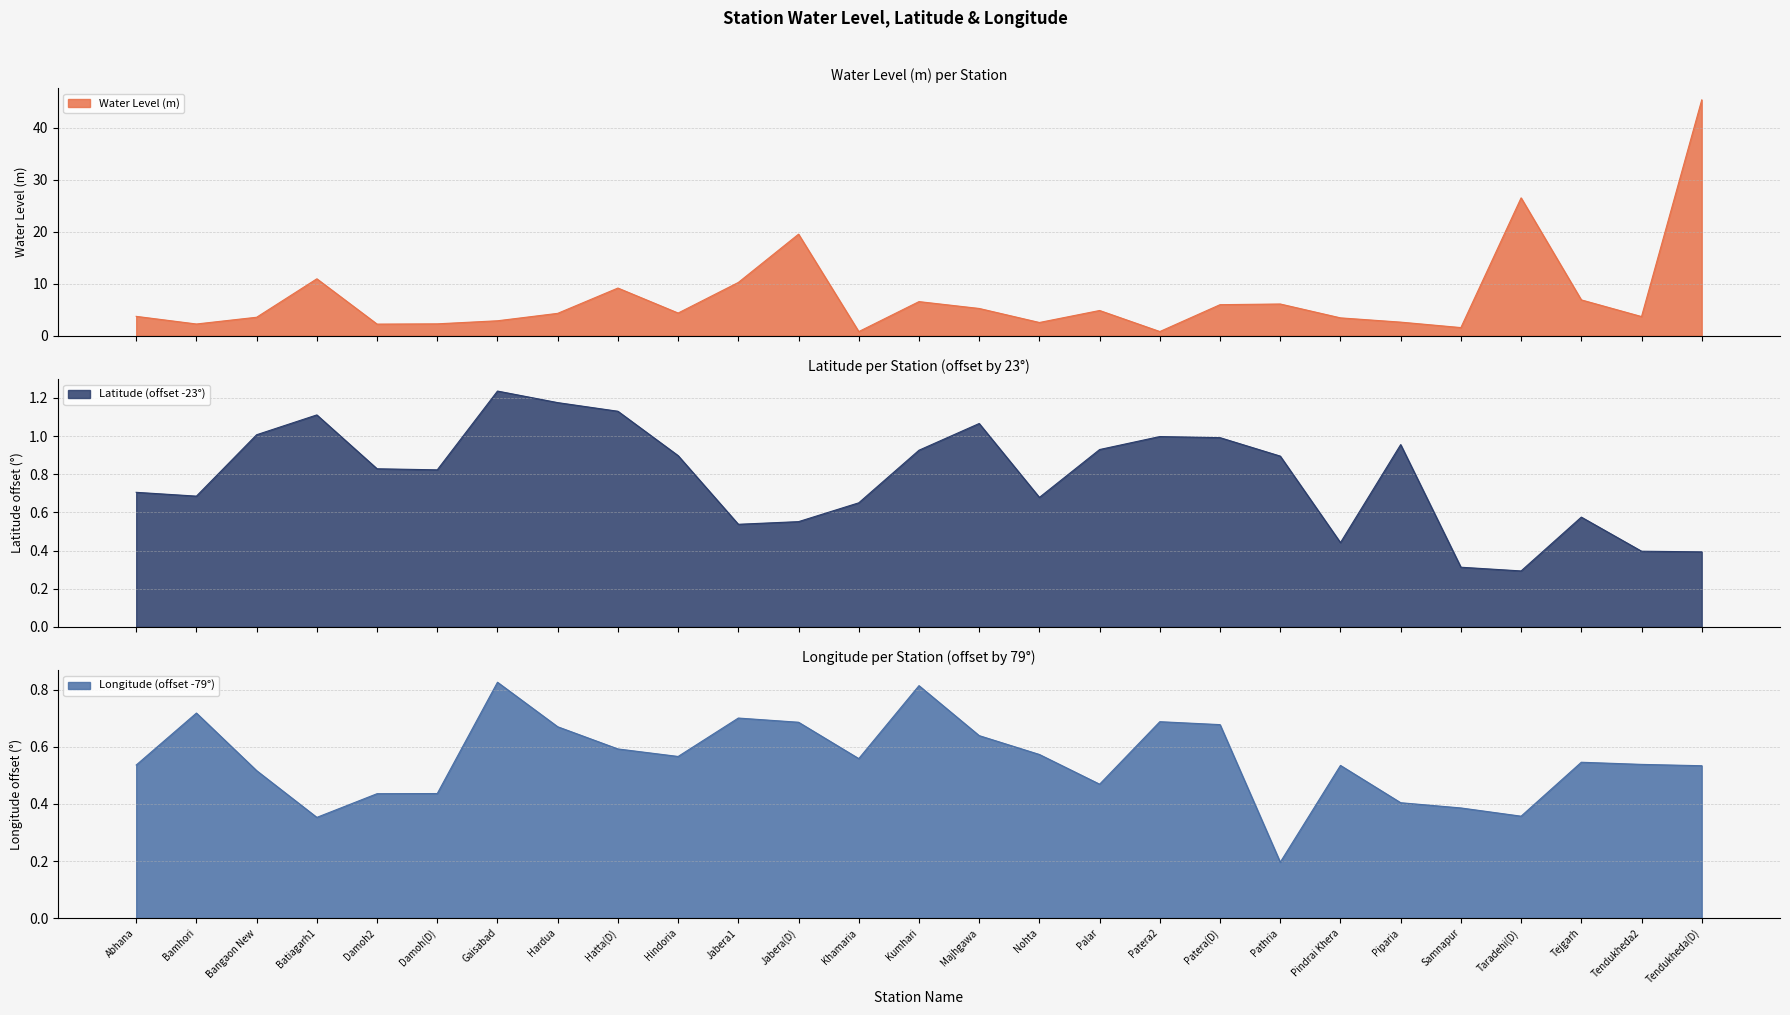

Which series has the largest total across all categories?

Water Level (m)